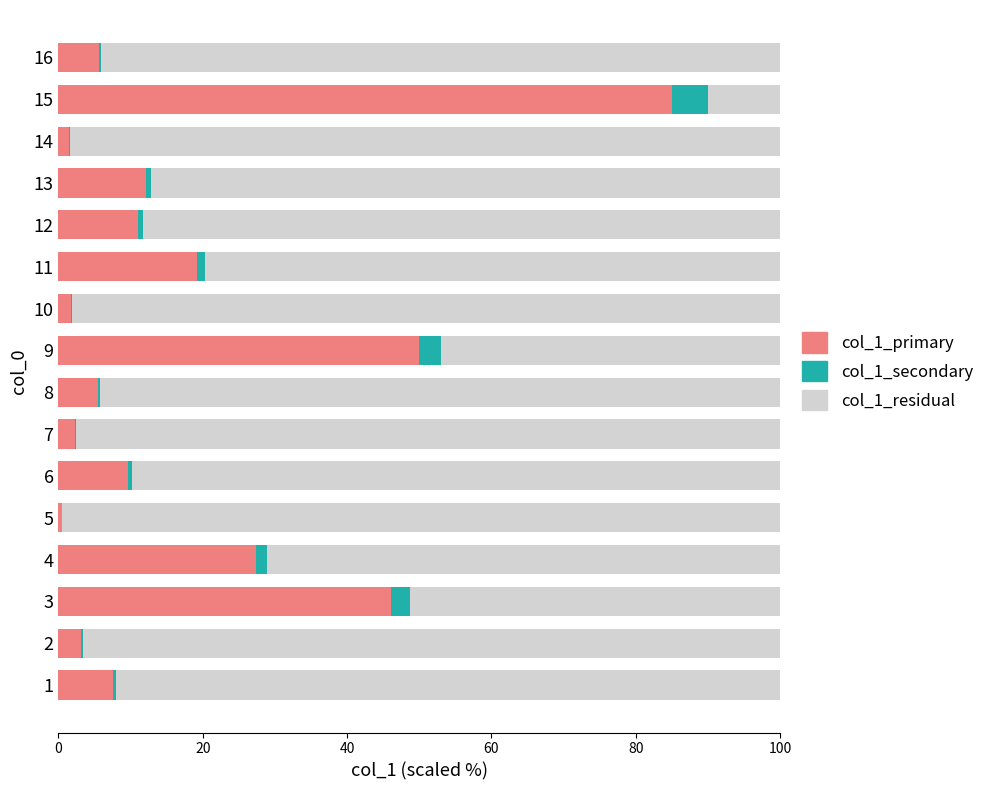

What is the approximate value of col_1_primary at 13?

12.1